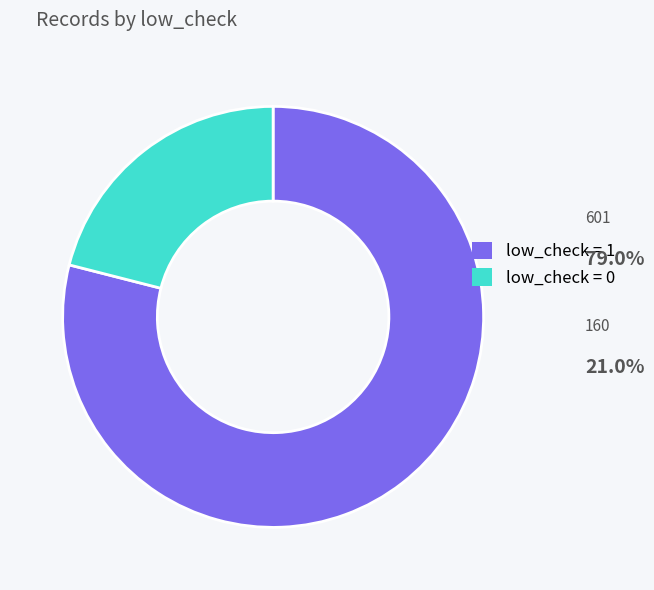

Do low_check = 1 and low_check = 0 together represent more than half of the pie?

Yes